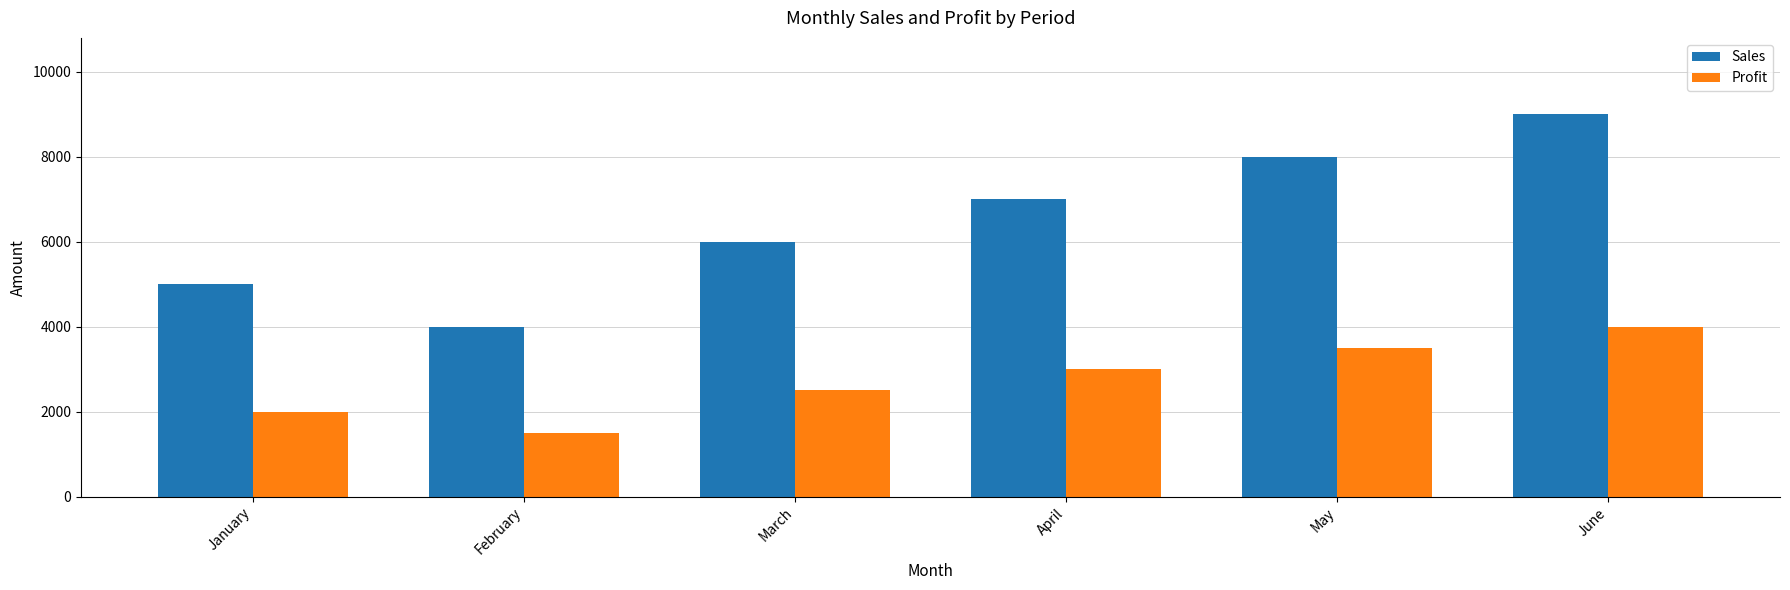

How many data points in Profit are less than 3000?

3